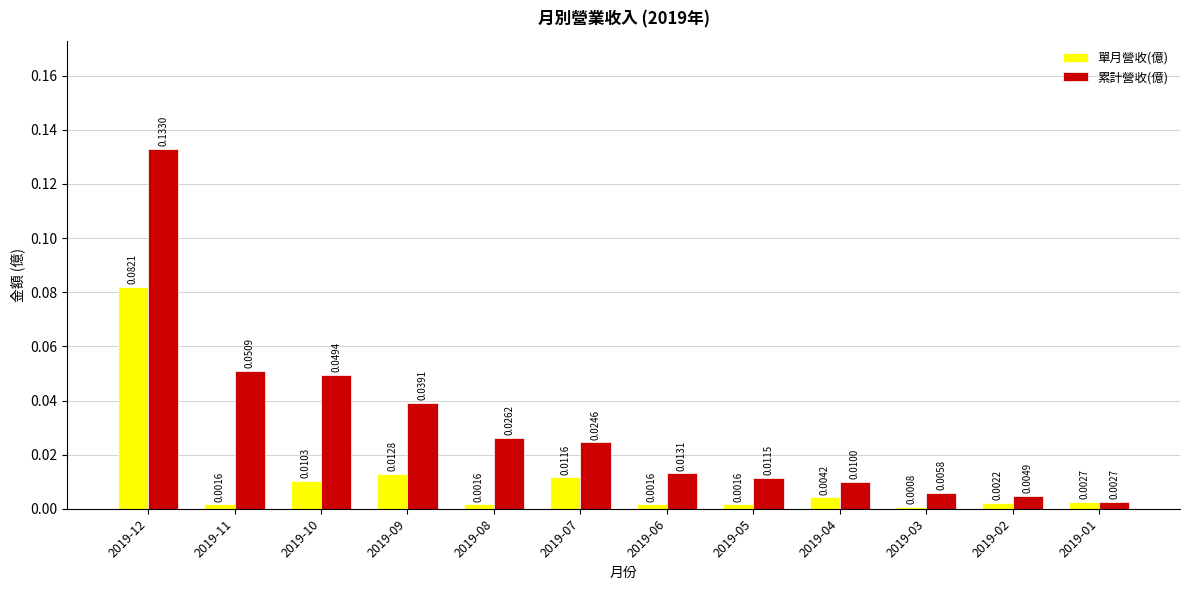

How many bars are there in each group?

2